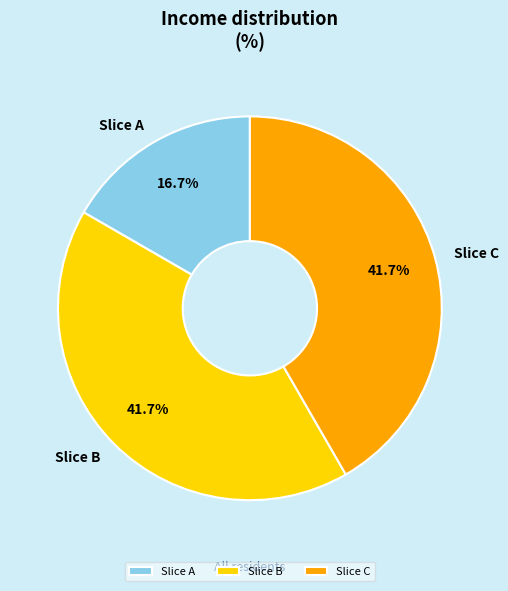

Is there a majority slice in this chart?

No